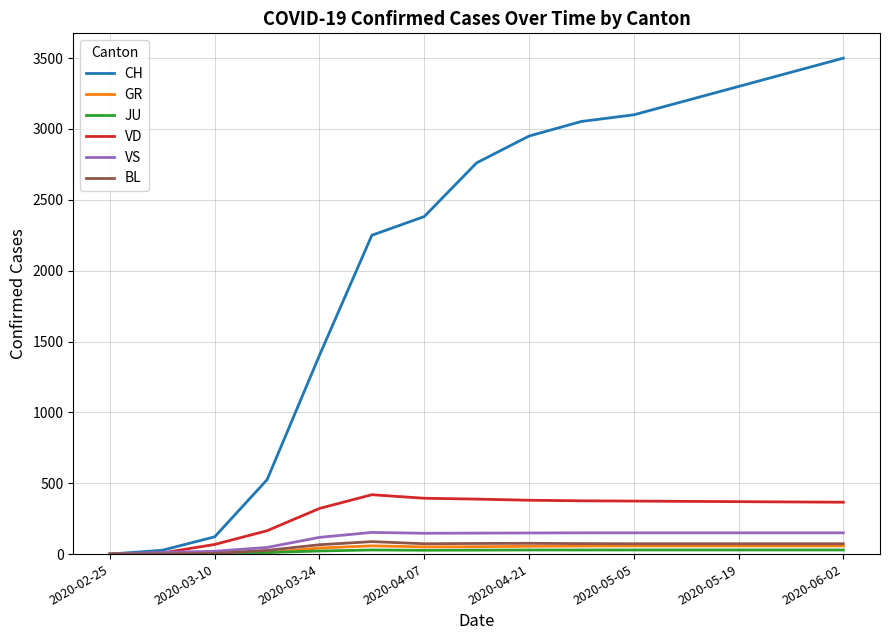

What is the greatest value displayed?

3500